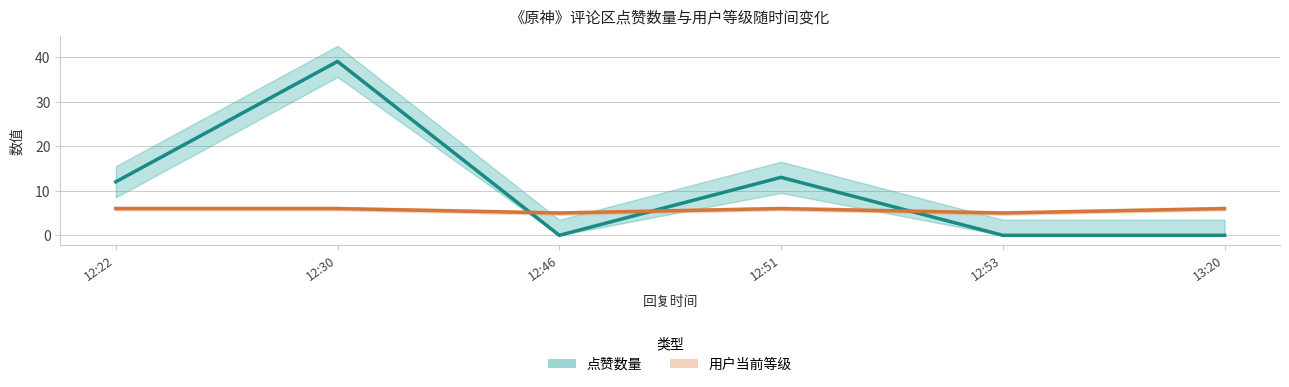

Where is 用户当前等级 nearest to the value 5?

12:46